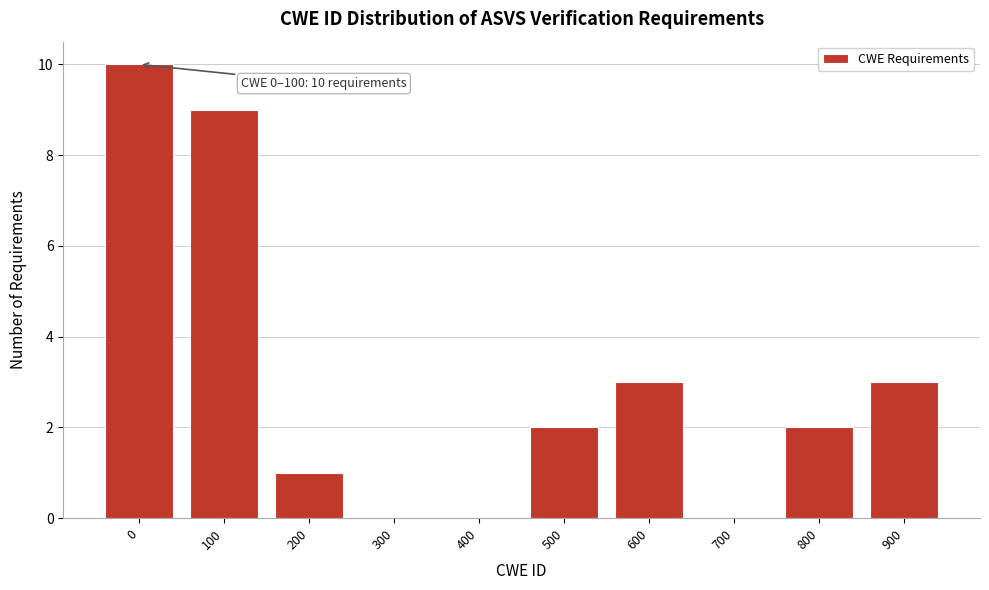

Reading left to right, what are all the values shown in this chart?

0=10	100=9	200=1	300=0	400=0	500=2	600=3	700=0	800=2	900=3